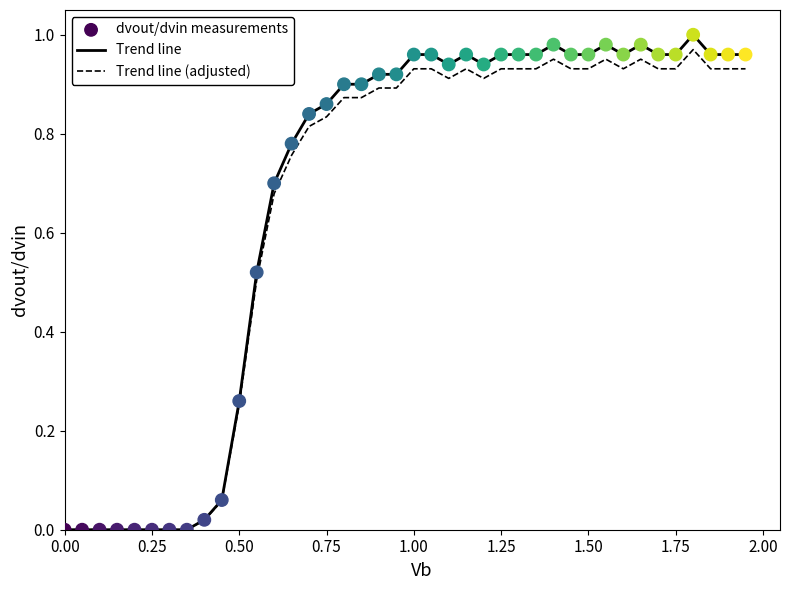

Which series has the largest range (max minus min)?

Trend line